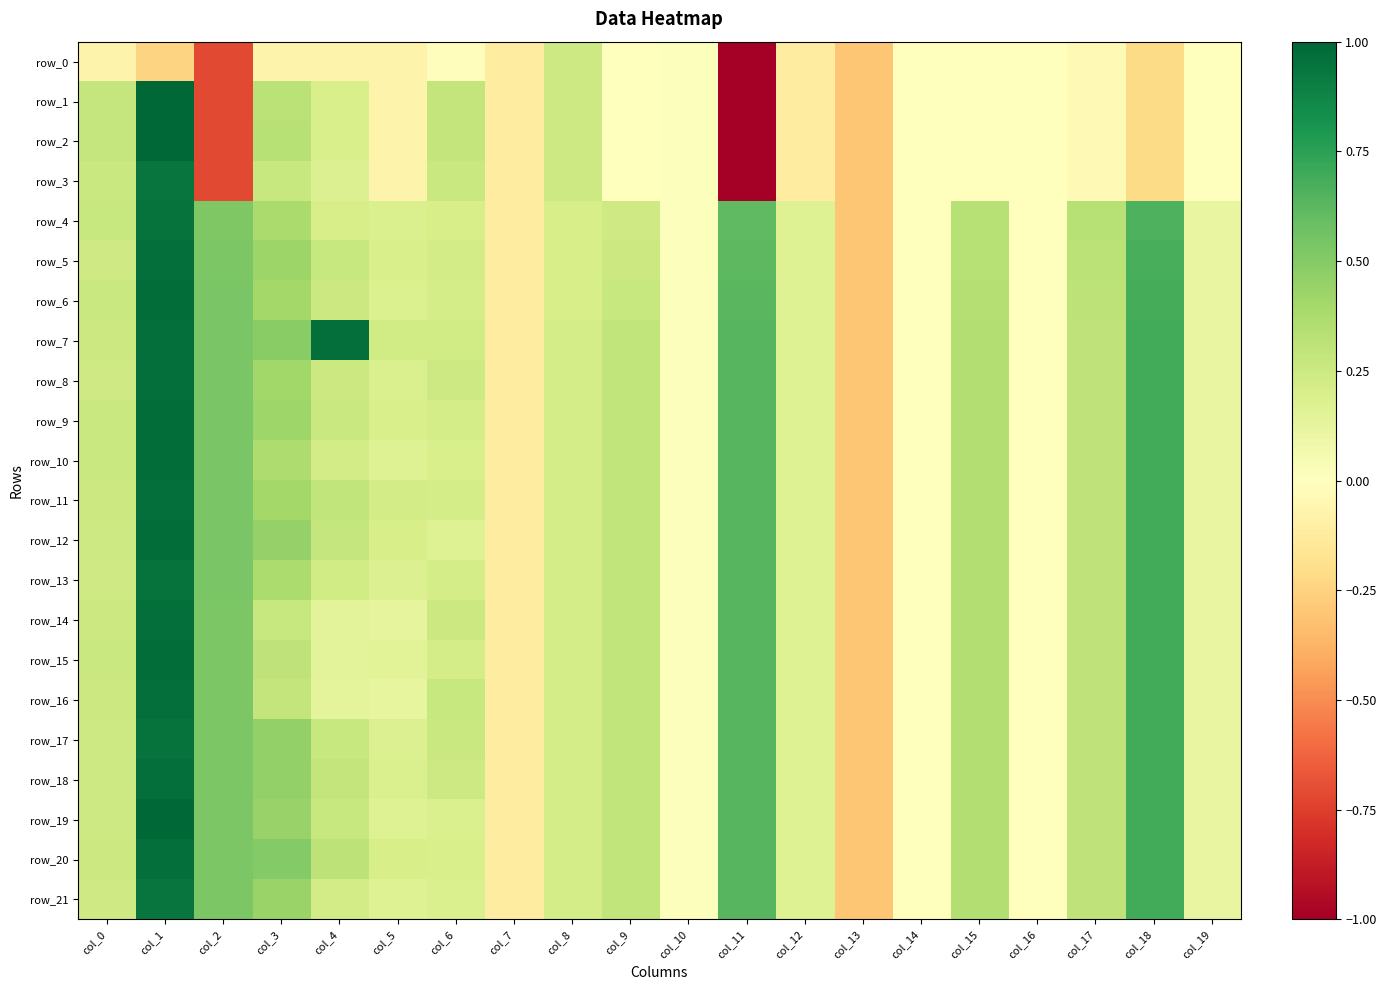

Which category has the lowest value in the row_18 series?

col_13